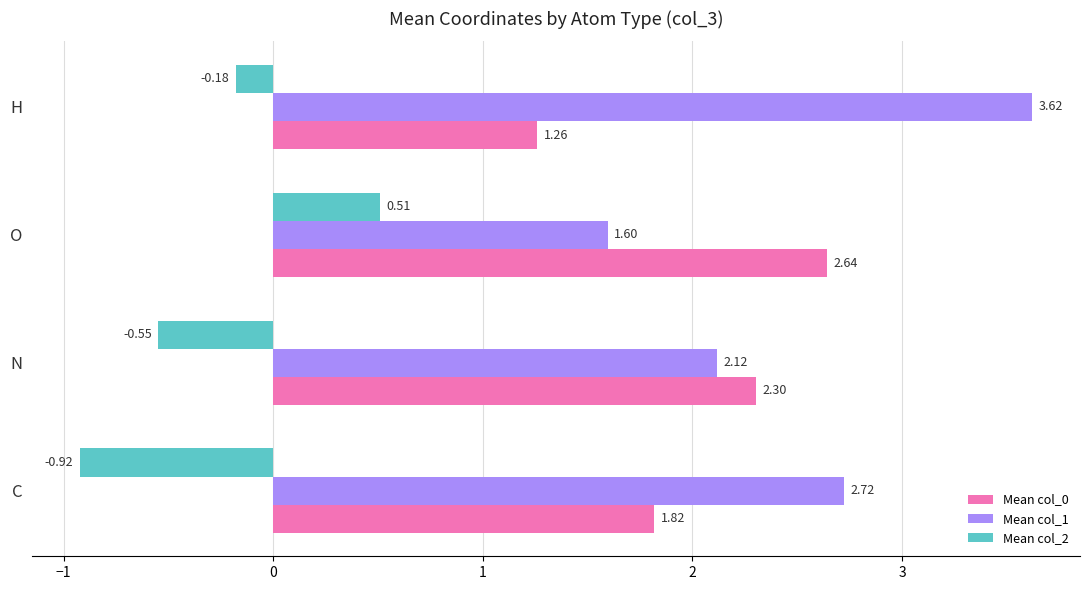

Where is Mean col_2 nearest to the value 0?

H